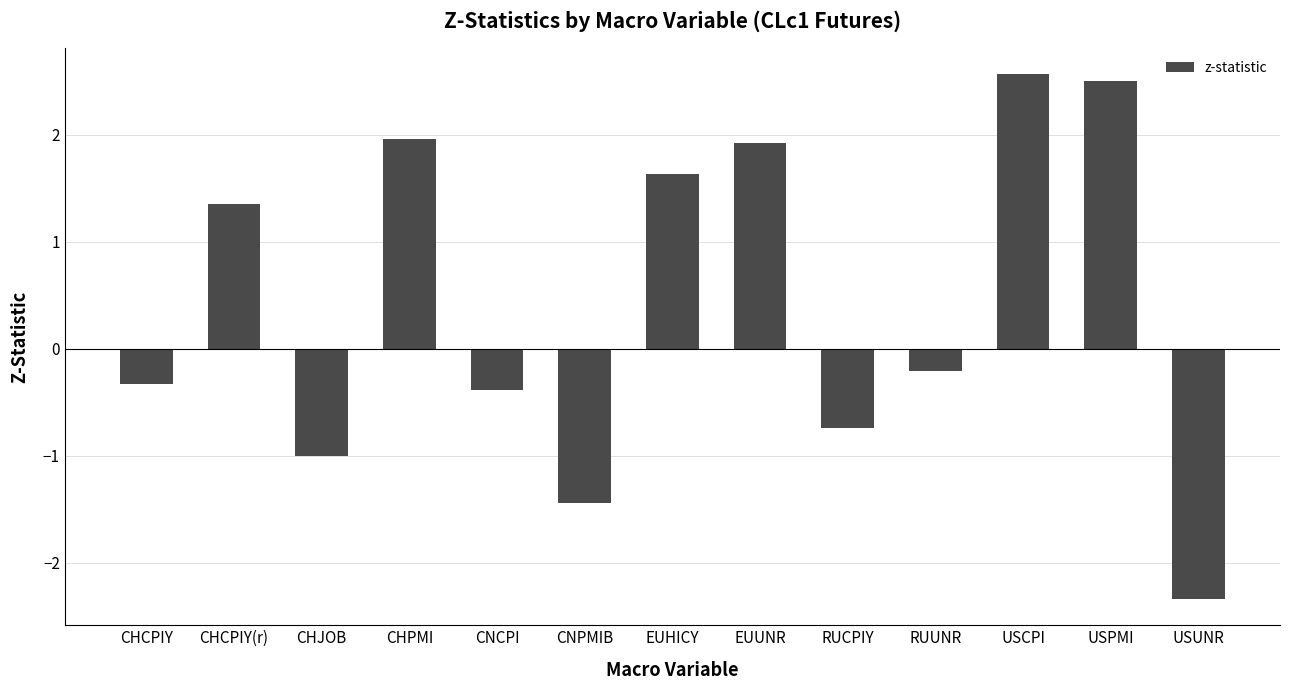

How many bars are there in total?

13